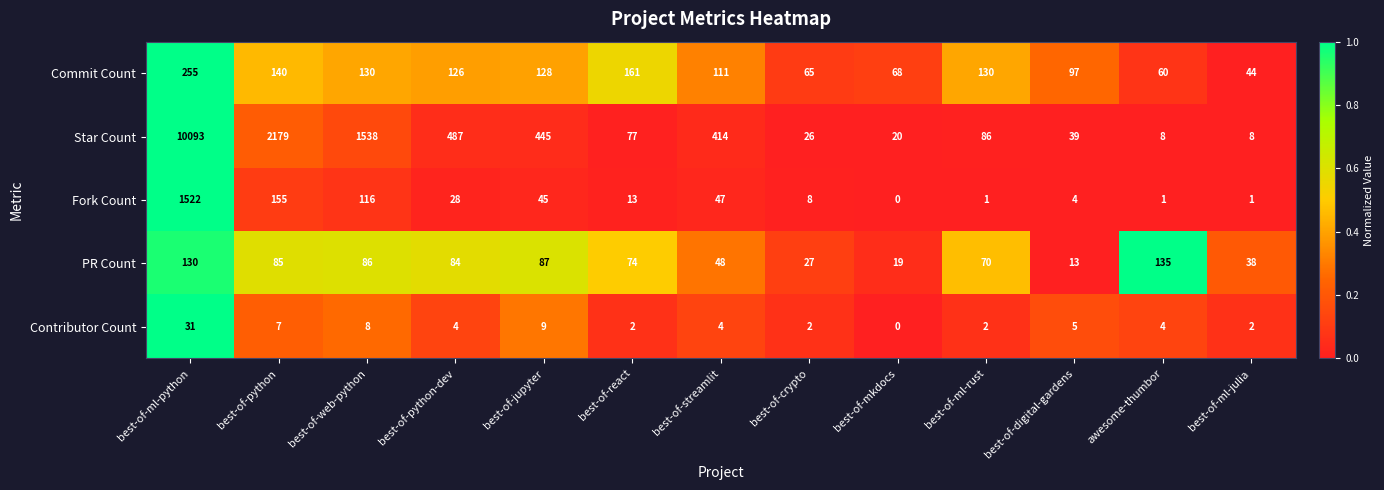

How many positive values does the Fork Count series have?

12